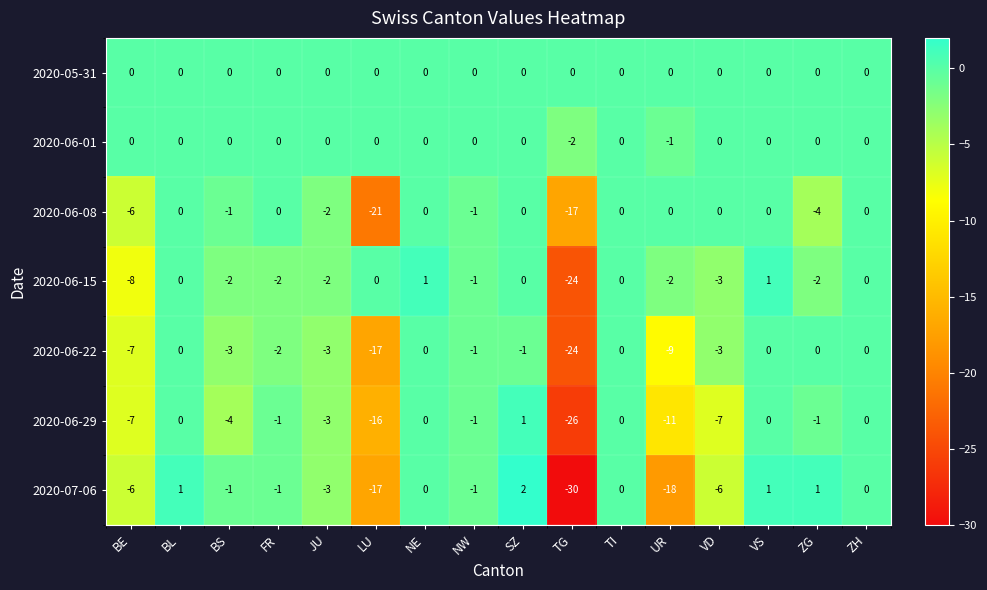

Which series has the largest range (max minus min)?

2020-07-06